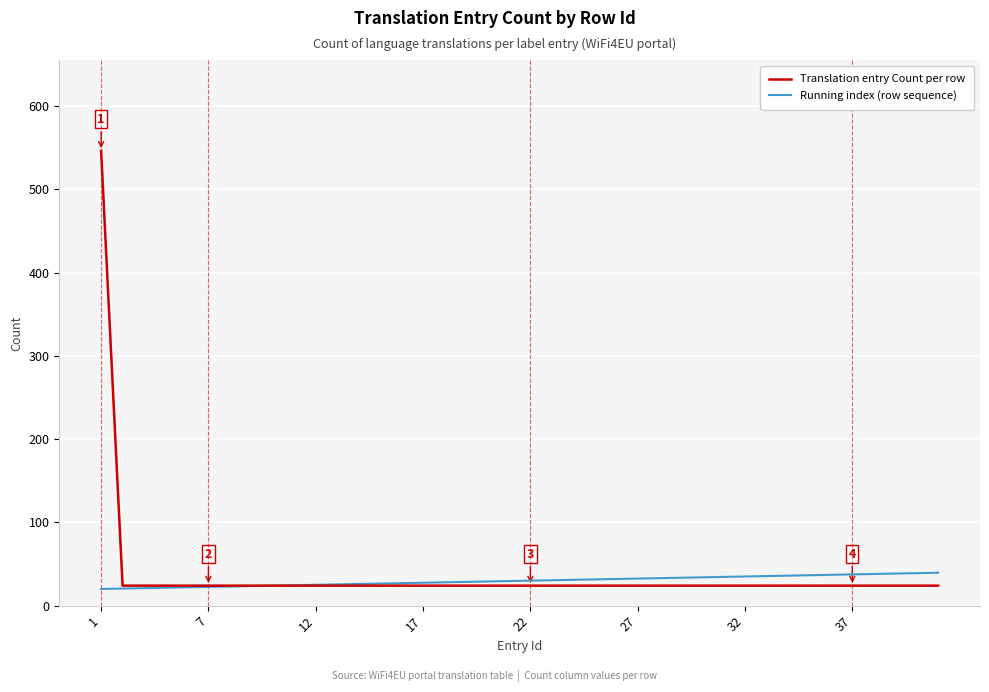

What is the smallest value displayed?

20.0